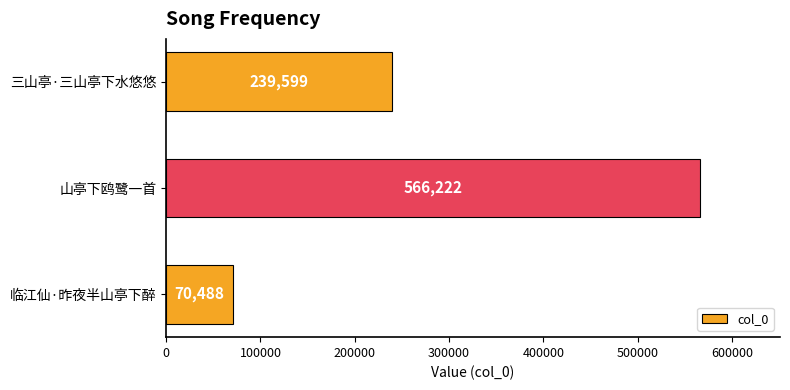

Approximately how many times larger is the value at 三山亭·三山亭下水悠悠 compared to 山亭下鸥鹭一首?

0.4